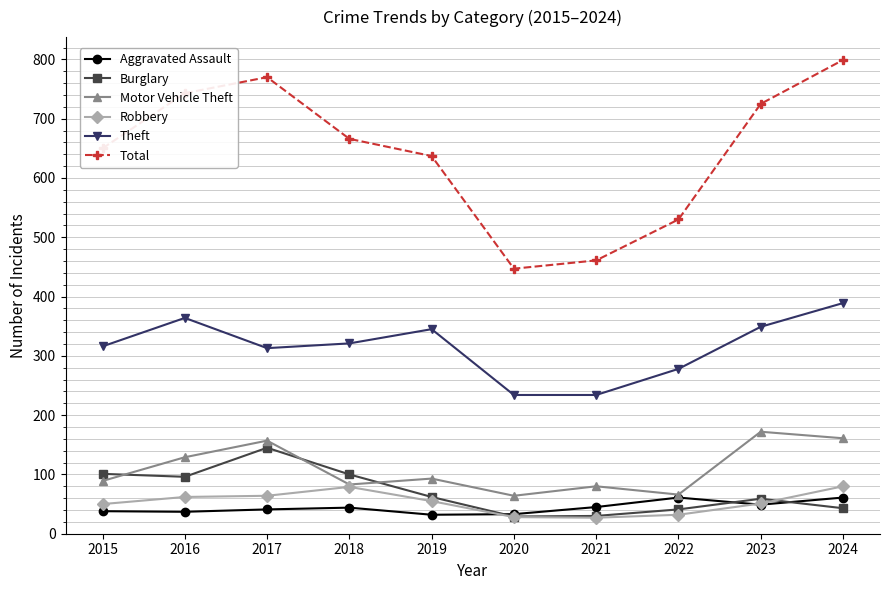

What is the value of the Robbery point at the 1st from the left?

50